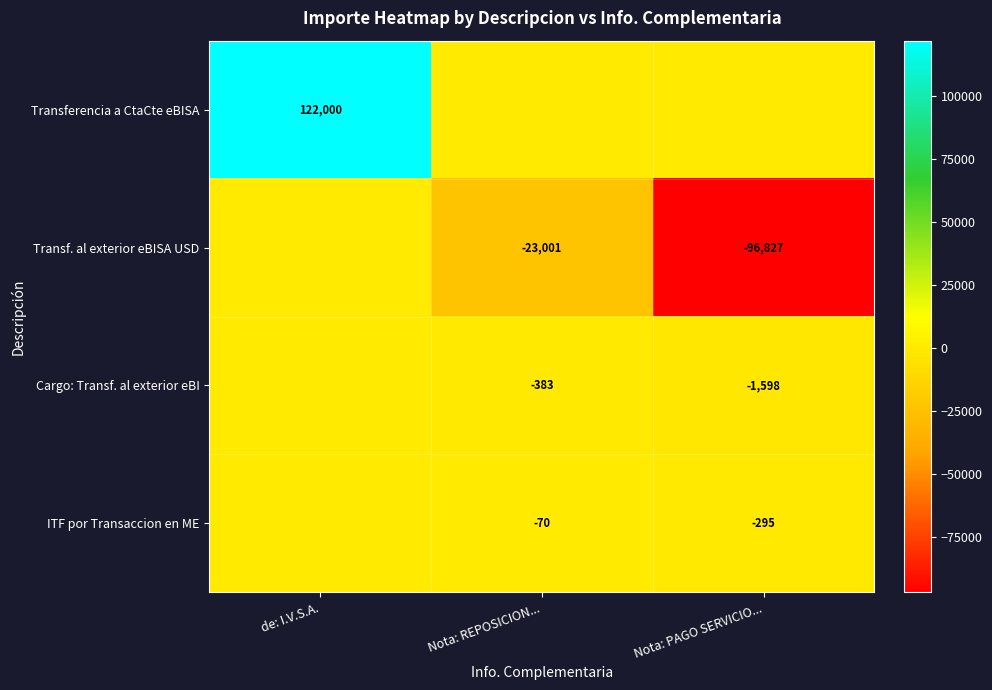

True or false: Cargo: Transf. al exterior eBI has a value of -948.7 at Nota: PAGO SERVICIO....

False